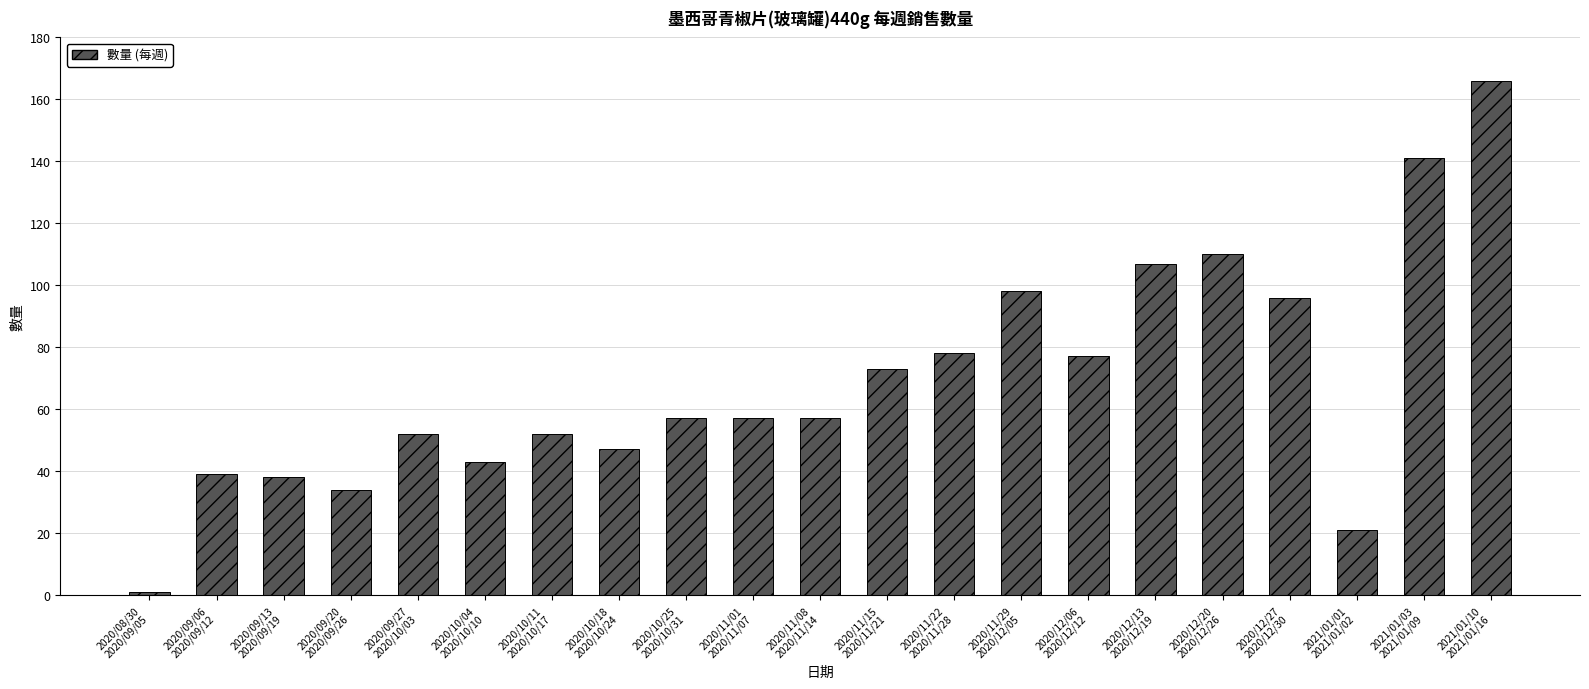

Are the bars horizontal?

No